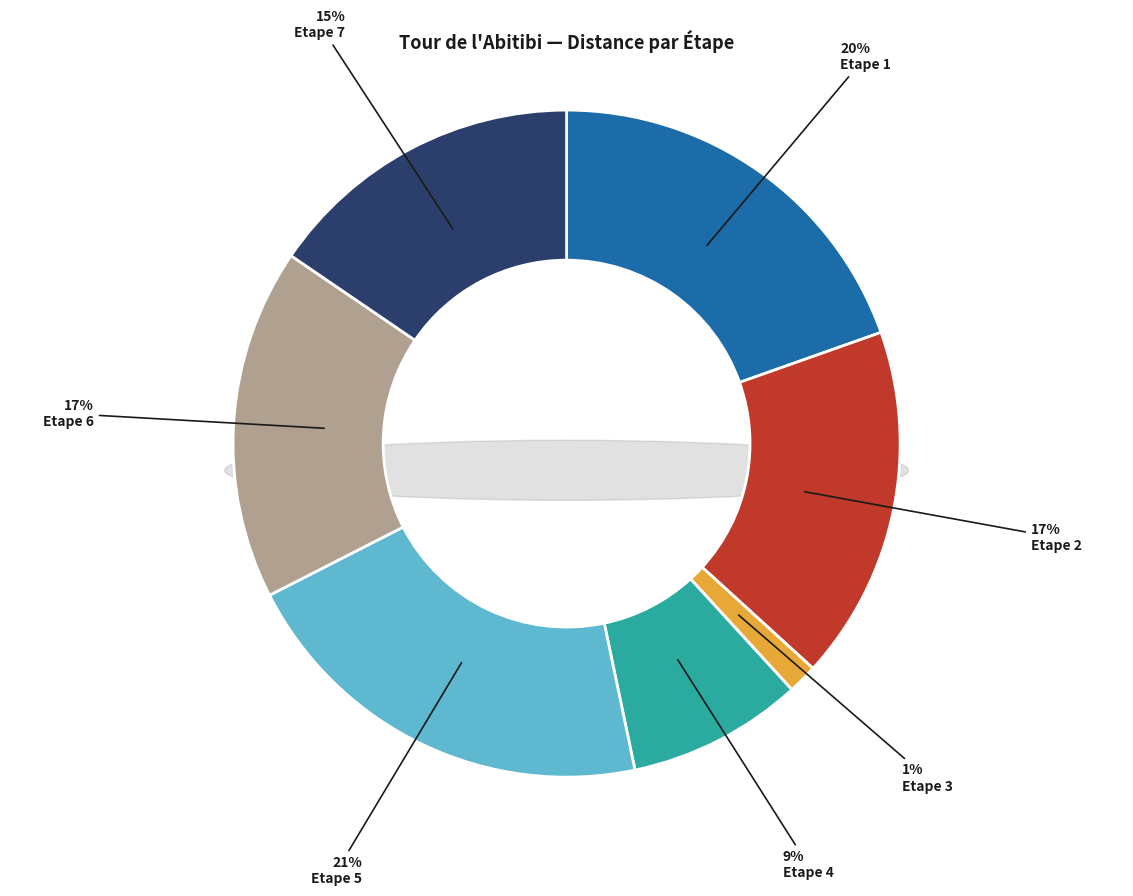

Rank the categories by value from highest to lowest.

Etape 5, Etape 1, Etape 2, Etape 6, Etape 7, Etape 4, Etape 3